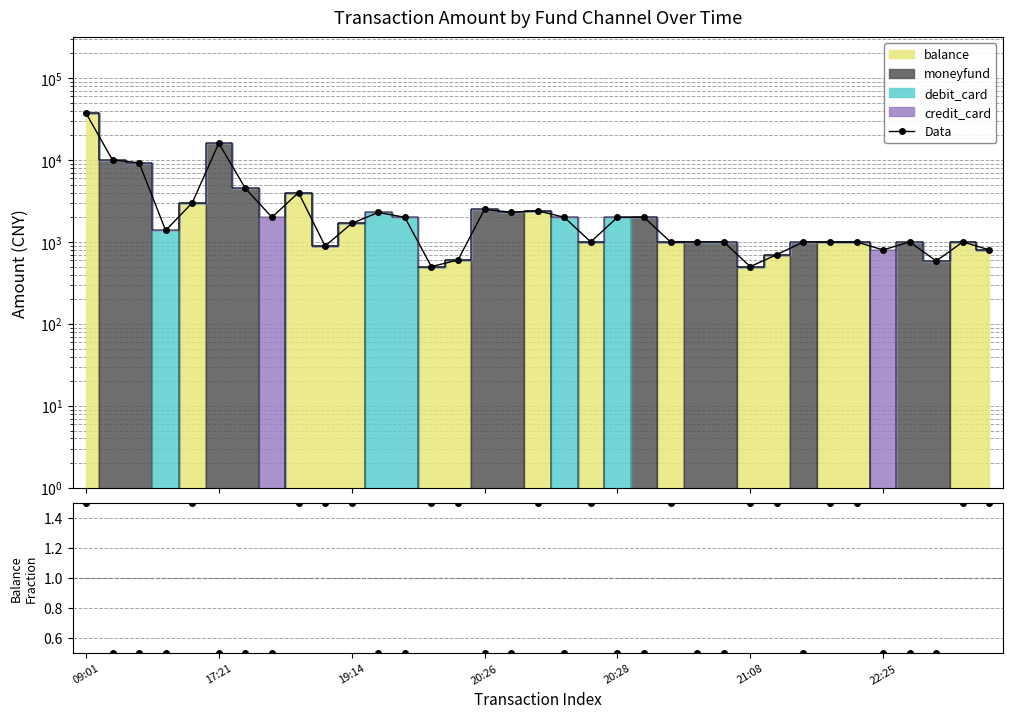

The value of Data at 23 is 1000.0. True or false?

True